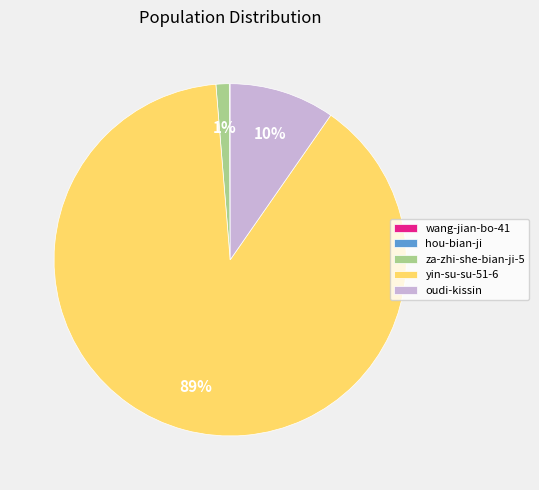

Does oudi-kissin represent more than half of the total?

No